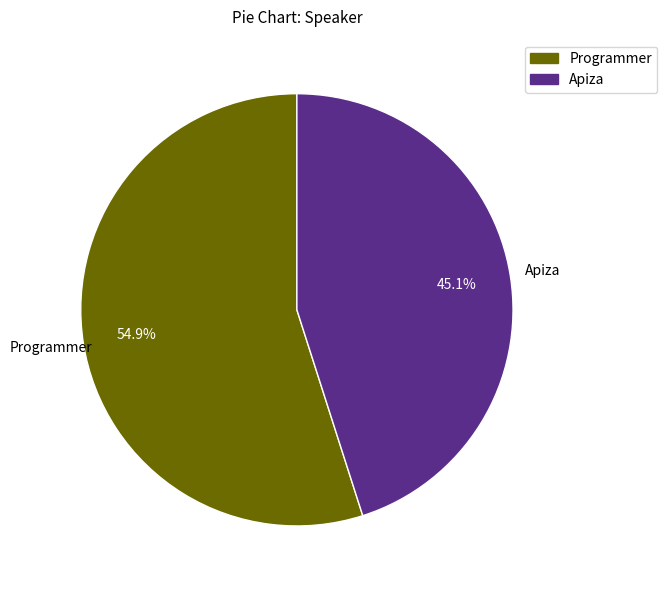

Which slice is the smallest?

Apiza